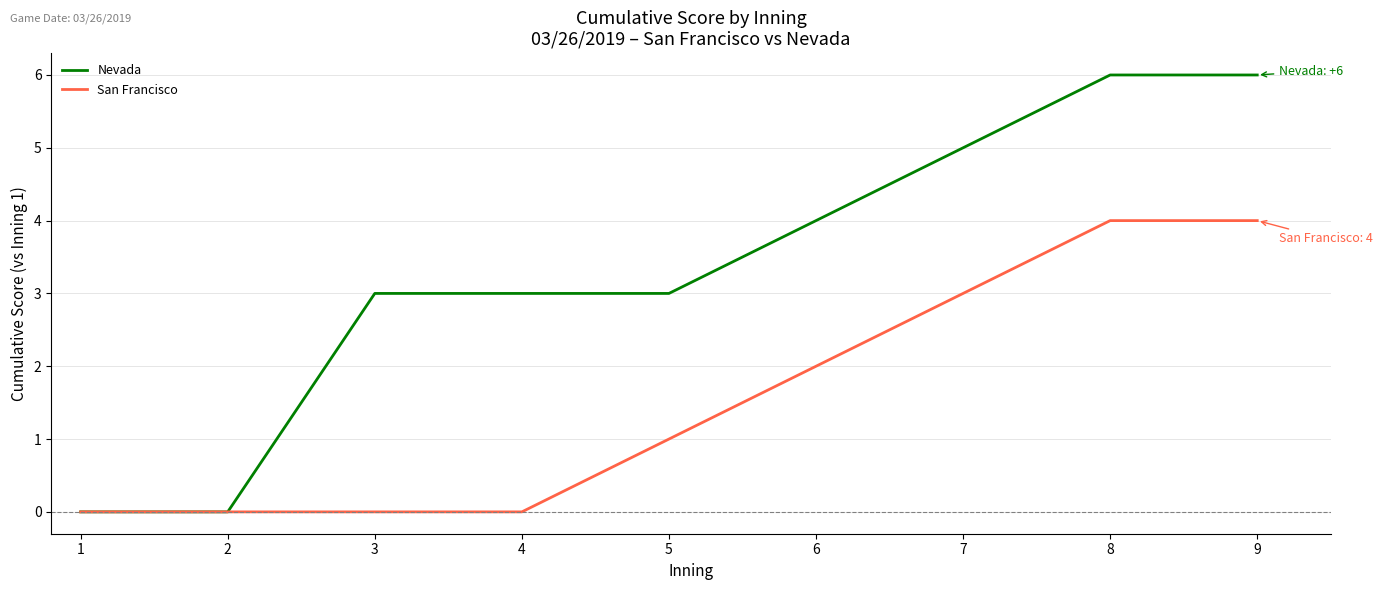

The value of San Francisco at 4 is 2. True or false?

False